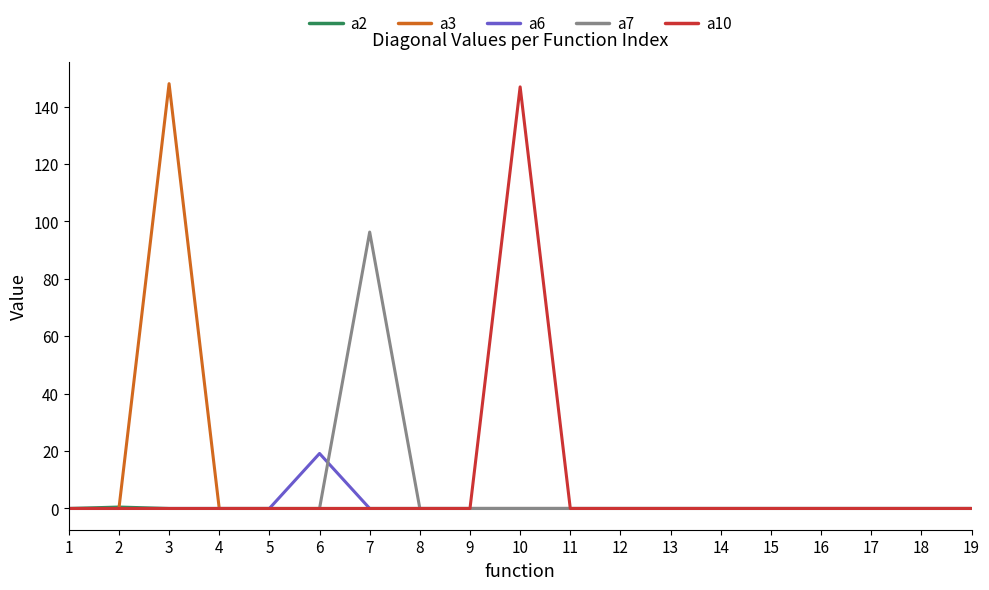

What is the spread (max minus min) of values at 3?

148.0